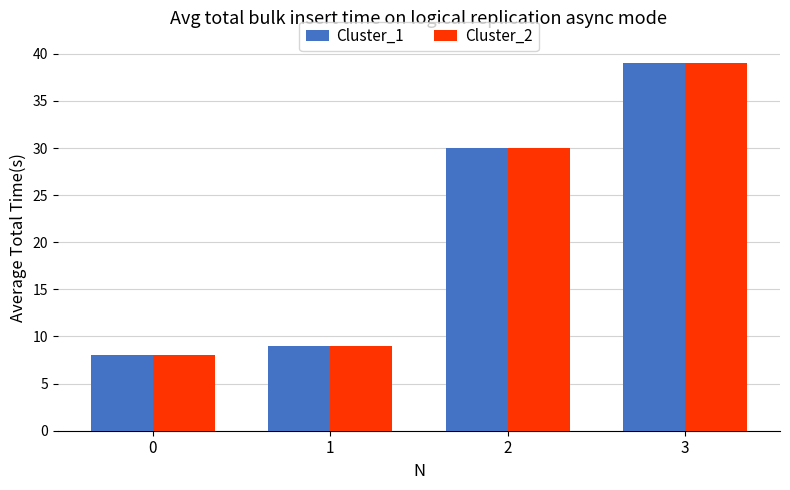

Reading left to right, what are all the values shown in this chart?

Cluster_1: 8	9	30	39
Cluster_2: 8	9	30	39